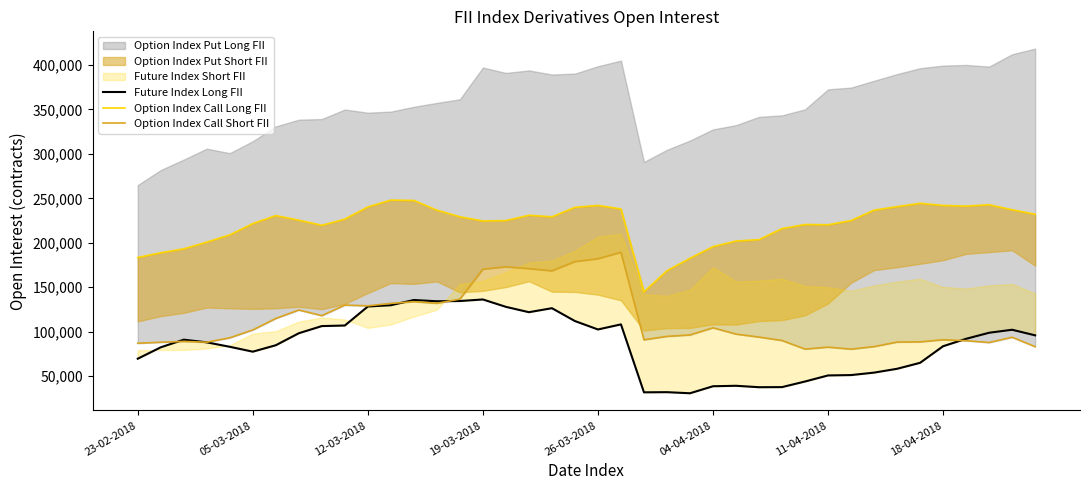

True or false: Option Index Call Long FII and Option Index Call Short FII cross at least once.

False